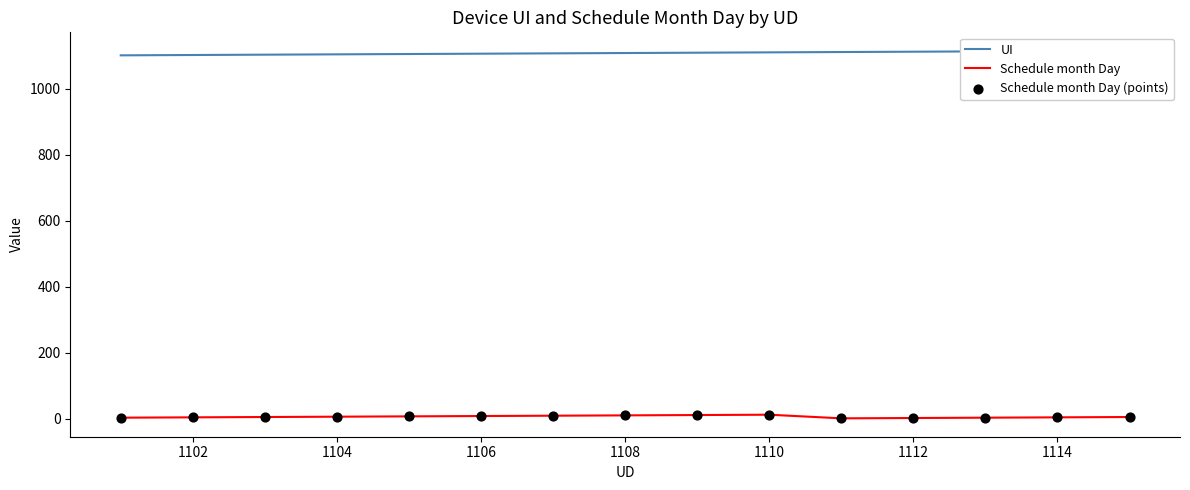

Which series contains the highest Y value?

UI